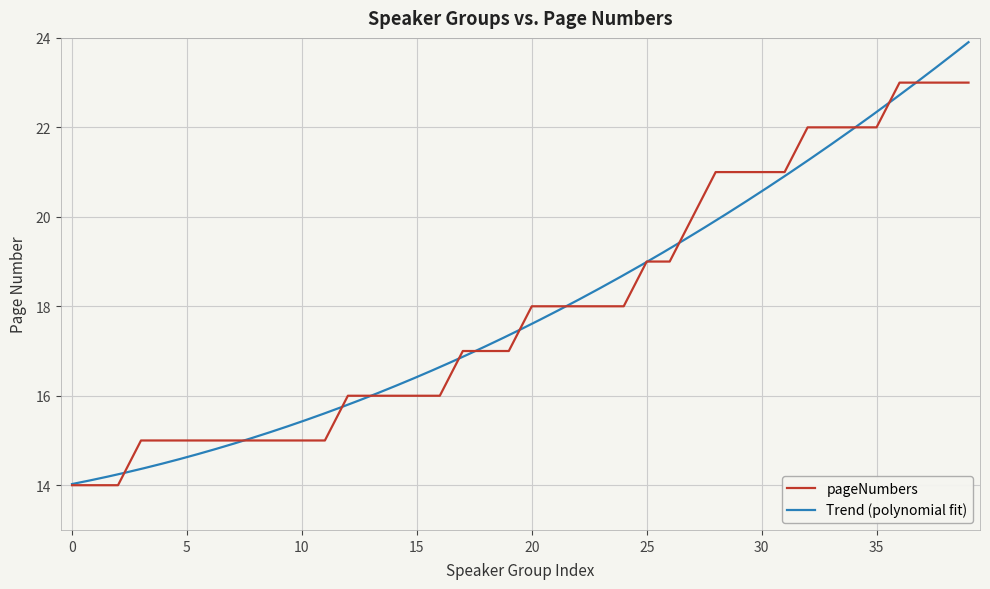

True or false: the data has more than 0 interior local peaks.

False